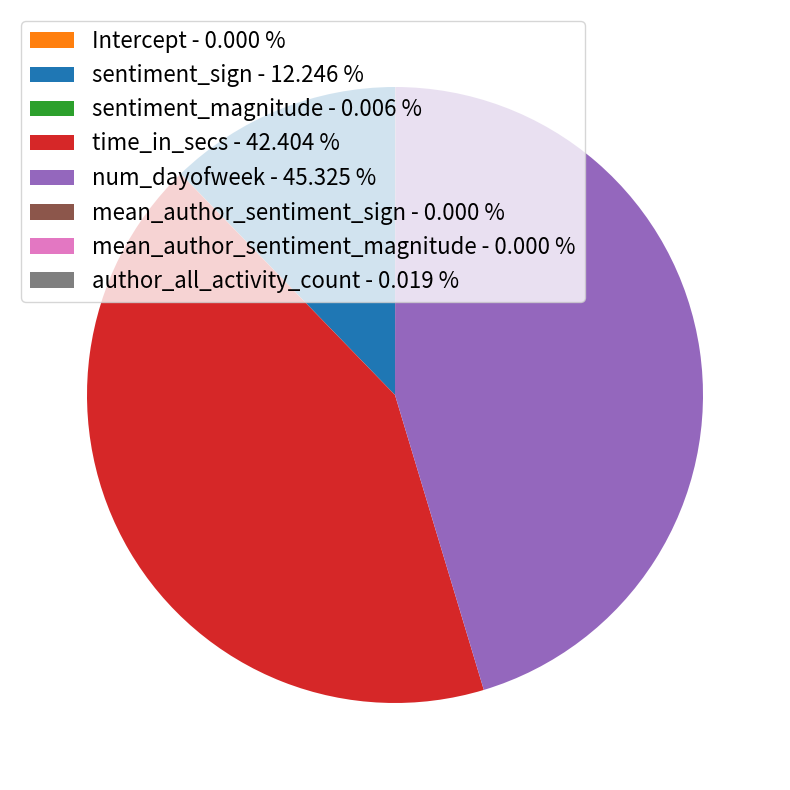

Is there a majority slice in this chart?

No